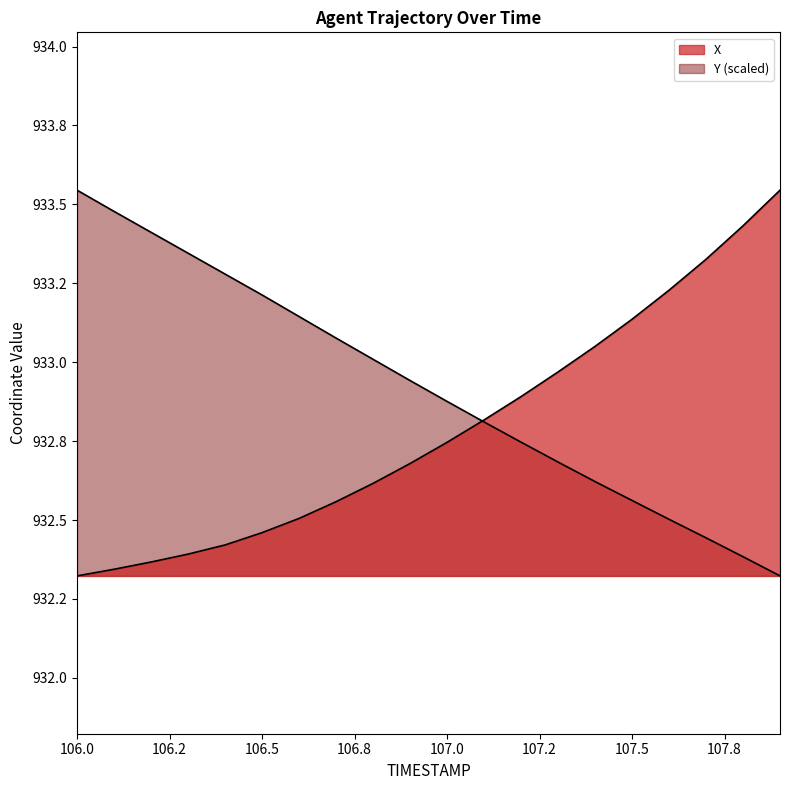

What is the spread (max minus min) of values at 106.7?

0.5